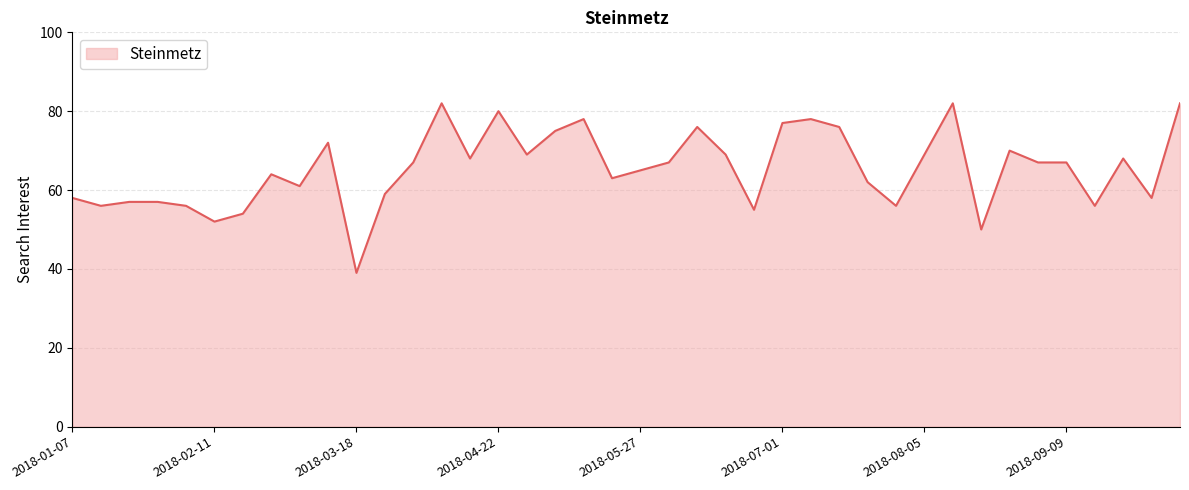

What is the smallest value displayed?

39